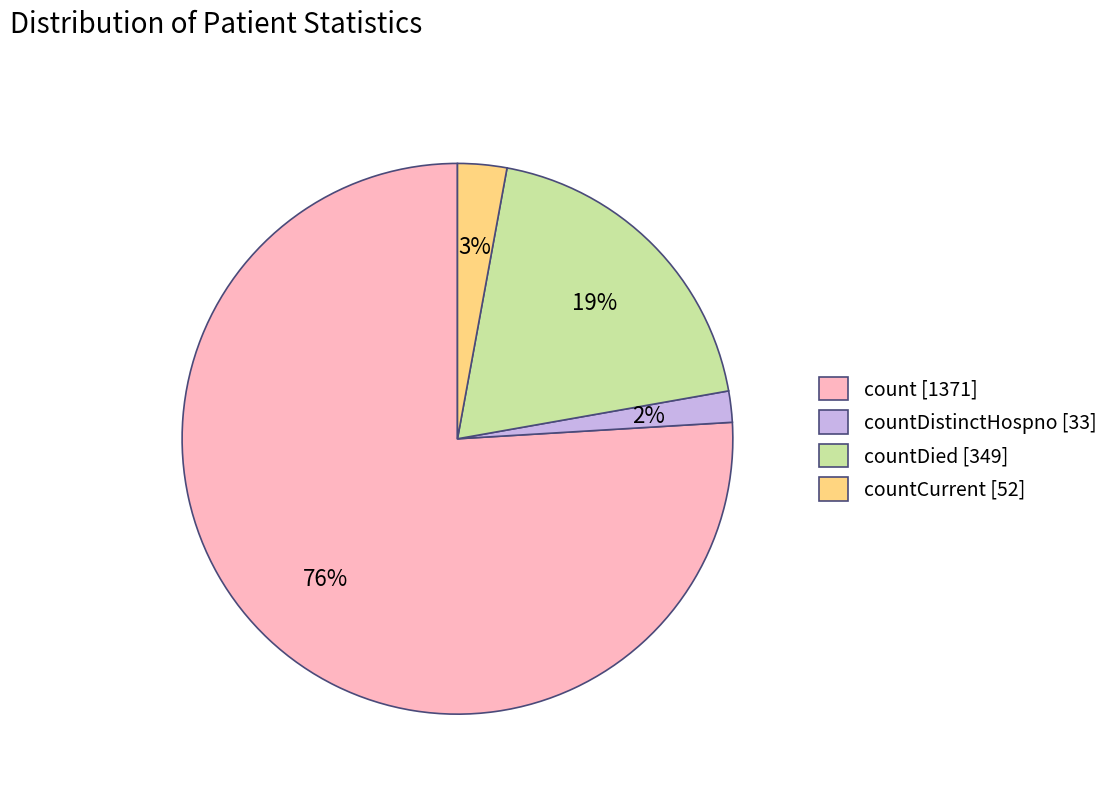

How many segments does this pie chart have?

4